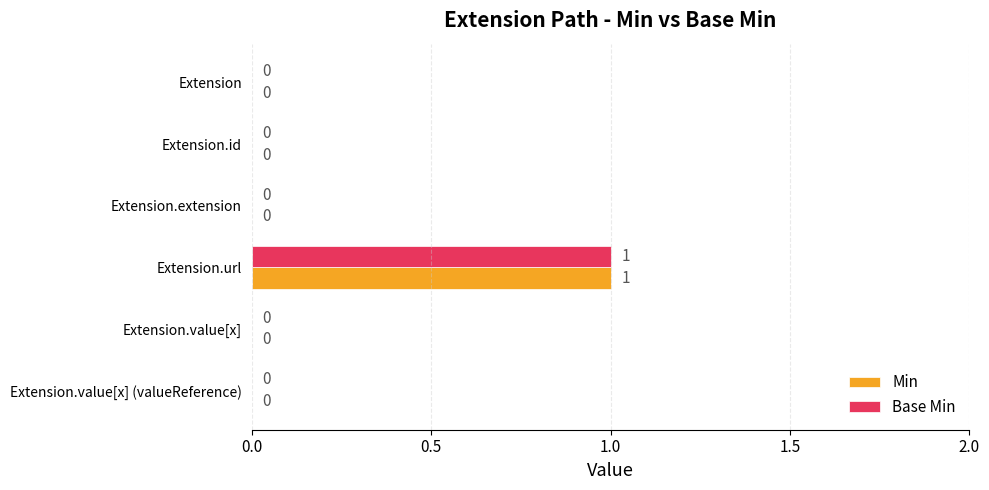

How many Min values are between 0 and 1?

6